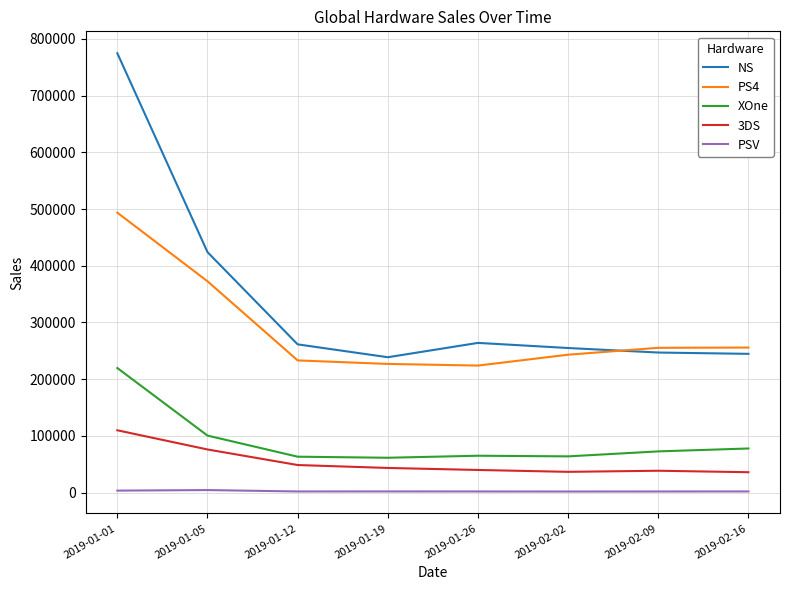

The value of XOne at 2019-02-09 is 72584. True or false?

True